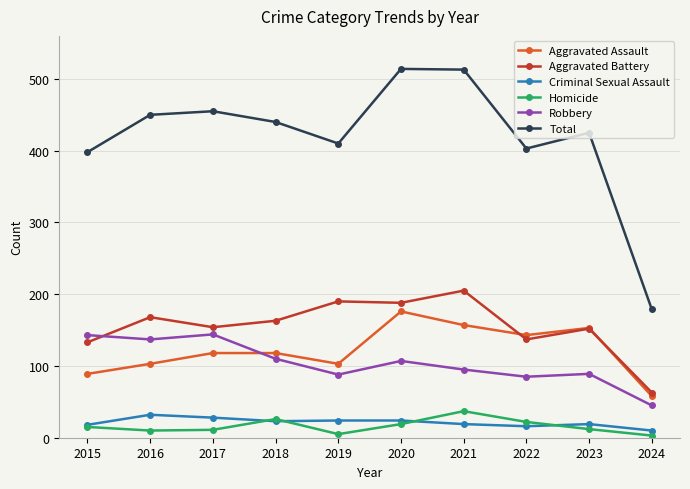

True or false: Robbery has a value of 45 at 2024.

True